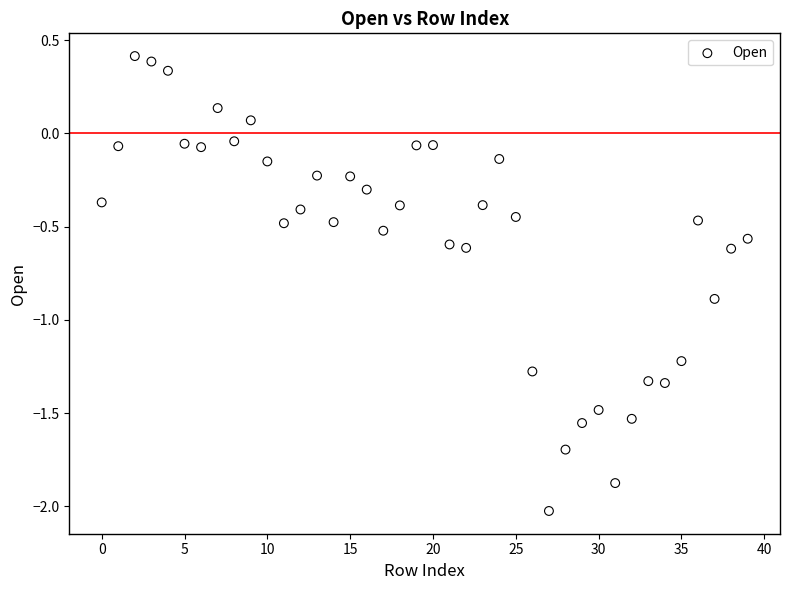

What is the range of Y values (max minus min)?

2.4